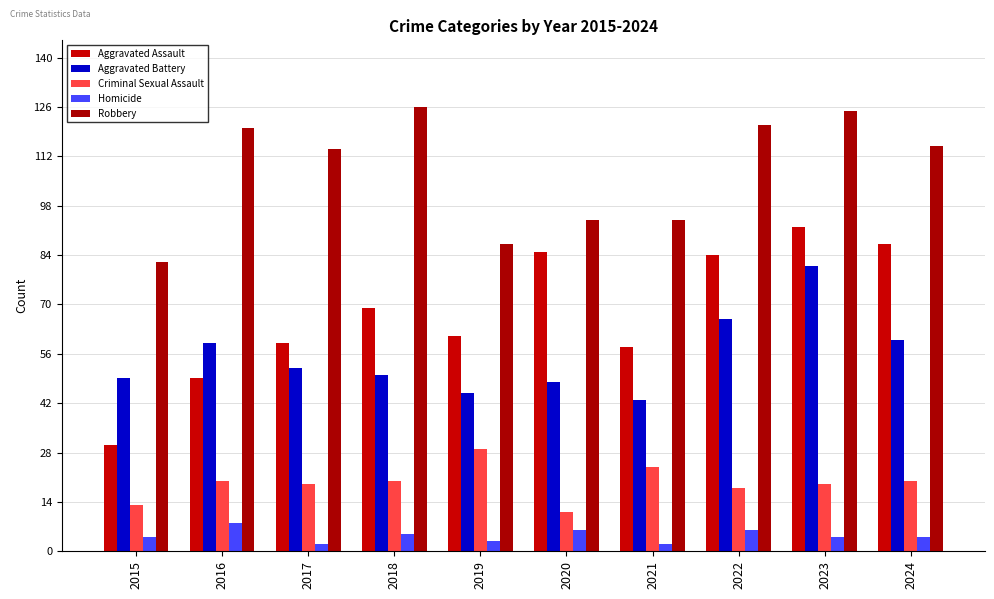

Which series has the widest spread of values?

Aggravated Assault